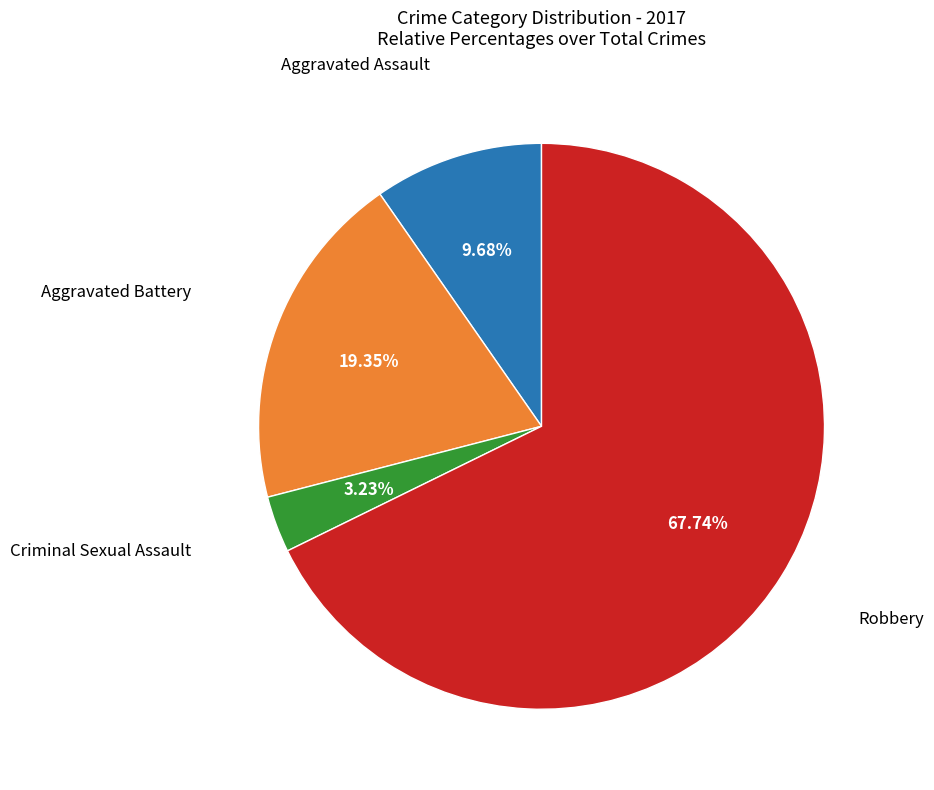

How many segments does this pie chart have?

4